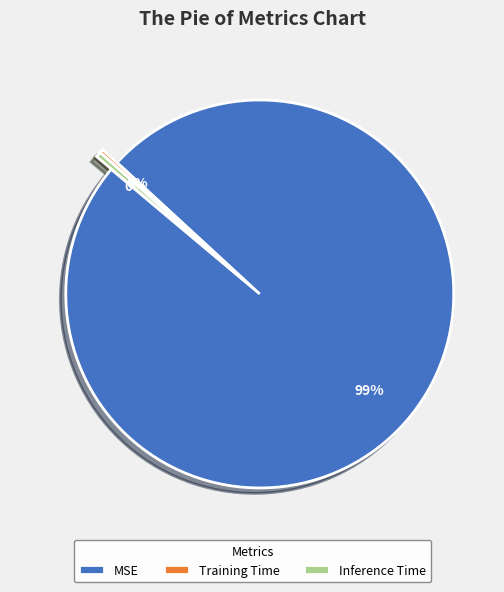

Which has a higher value, MSE or Inference Time?

MSE